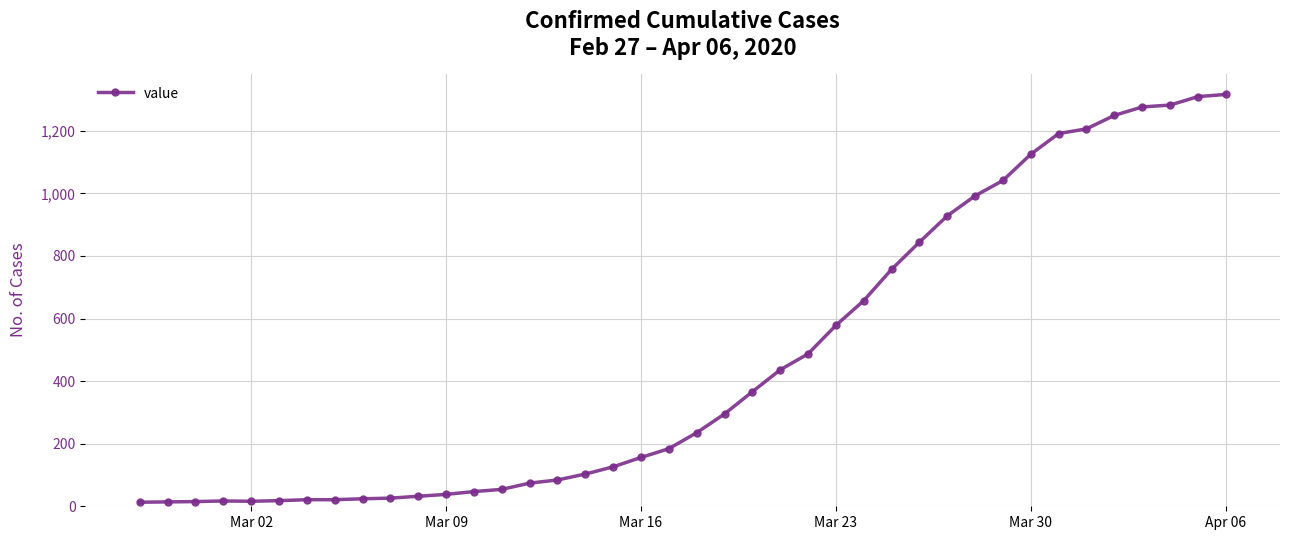

What is the greatest value displayed?

1316